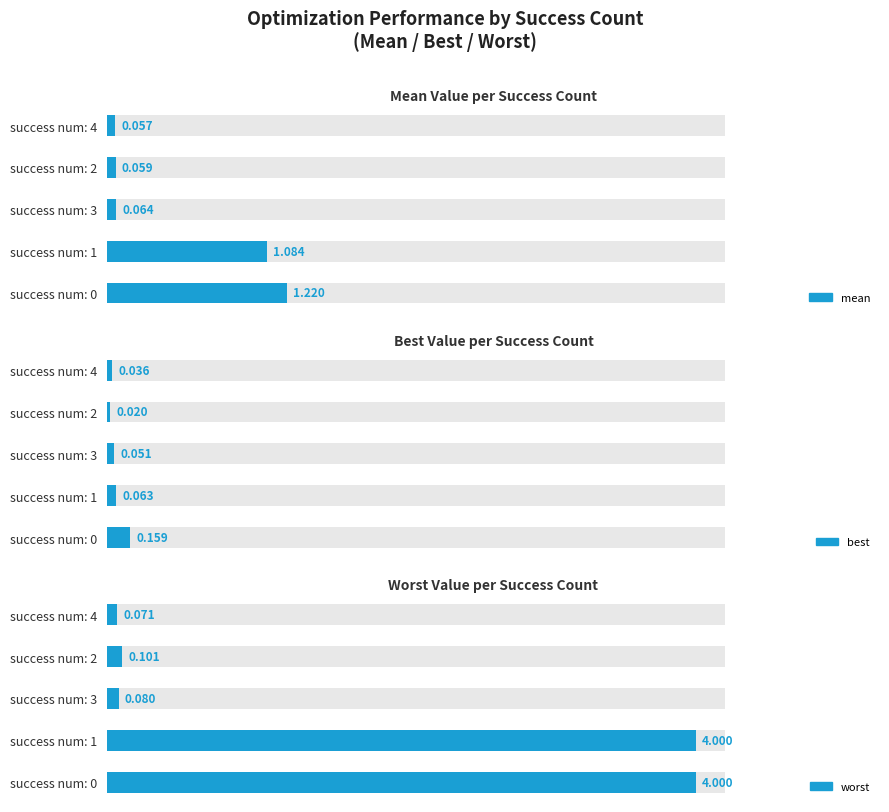

Which series has the largest range (max minus min)?

worst